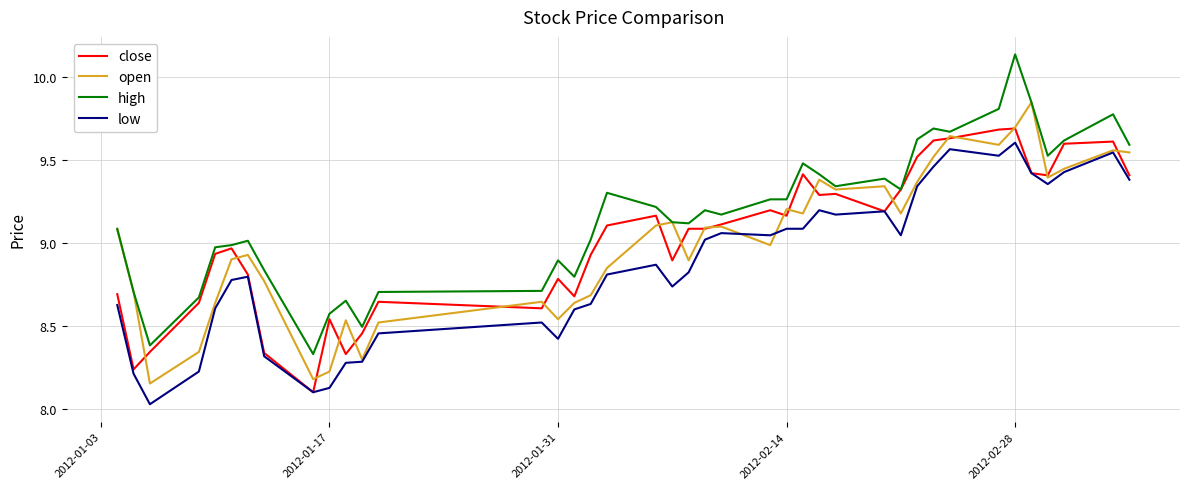

Which series has the widest spread of values?

high